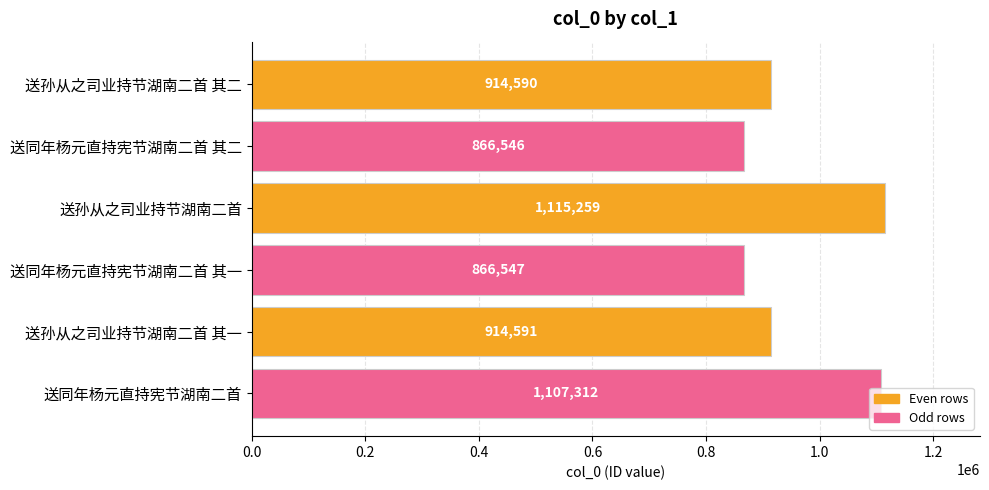

What position from the top is 送同年杨元直持宪节湖南二首 其一?

4